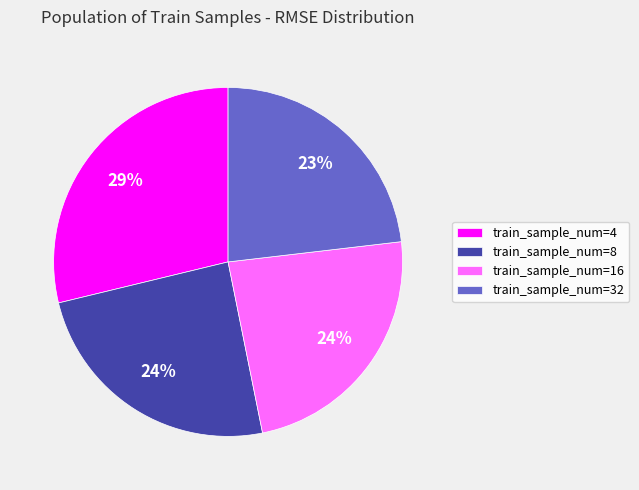

To the nearest percent, what portion does train_sample_num=16 represent?

24%